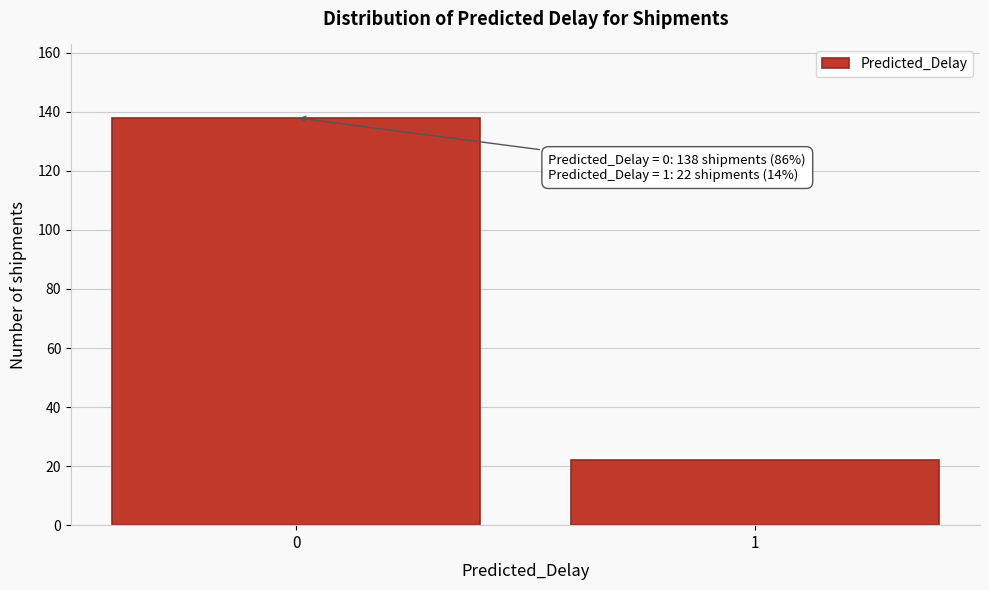

Reading right to left, extract all data points from this chart.

1=22	0=138